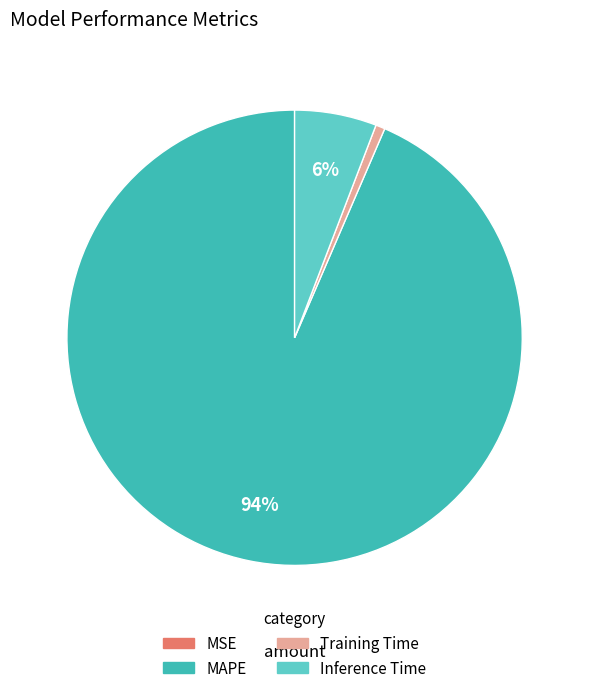

Does any single category account for the majority?

Yes